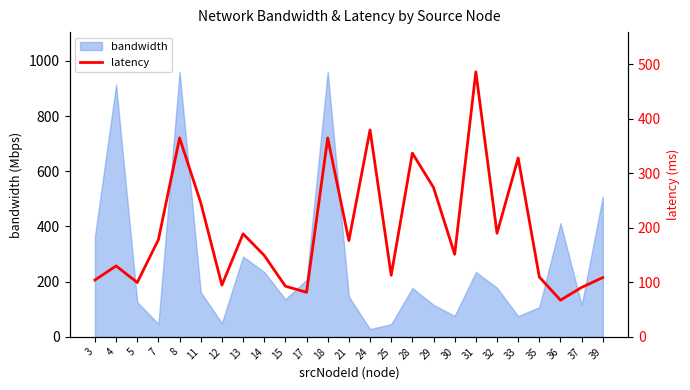

Reading left to right, list all the values displayed in this chart.

104.3	130.2	99.8	178.5	365.0	246.2	95.0	189.1	149.4	93.0	81.8	365.0	176.7	379.7	113.0	337.1	274.1	151.5	486.2	190.1	328.2	109.8	67.4	90.8	108.8